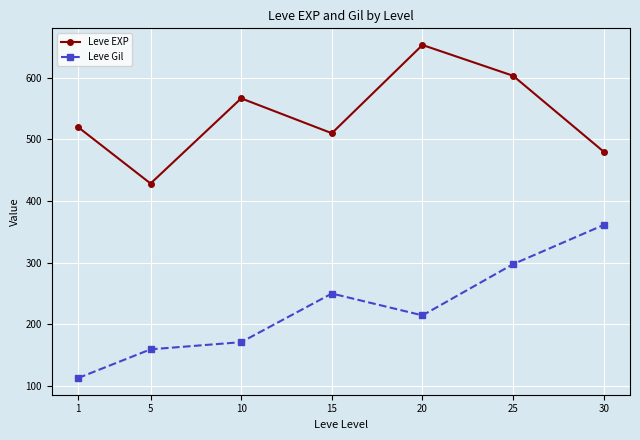

In Leve EXP, how many points are higher than both neighbors (excluding endpoints)?

2